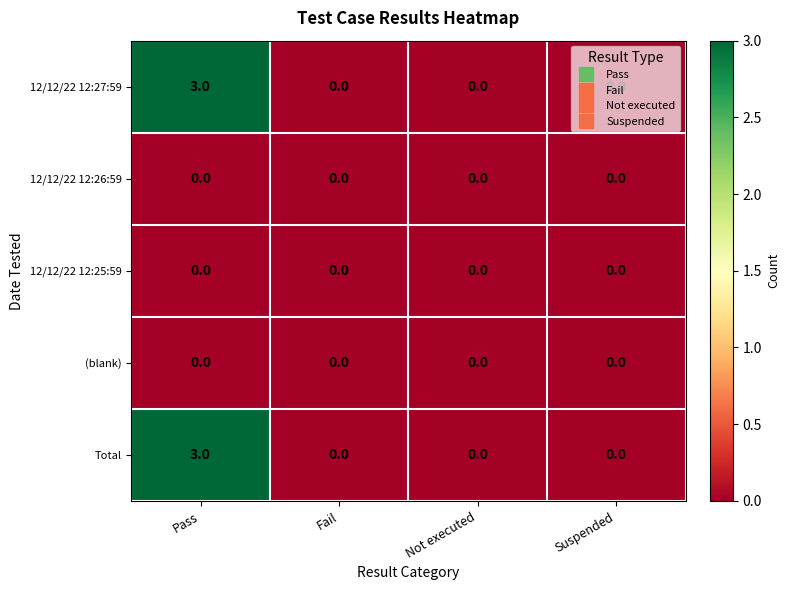

What is the difference between the highest and lowest values at Pass?

3